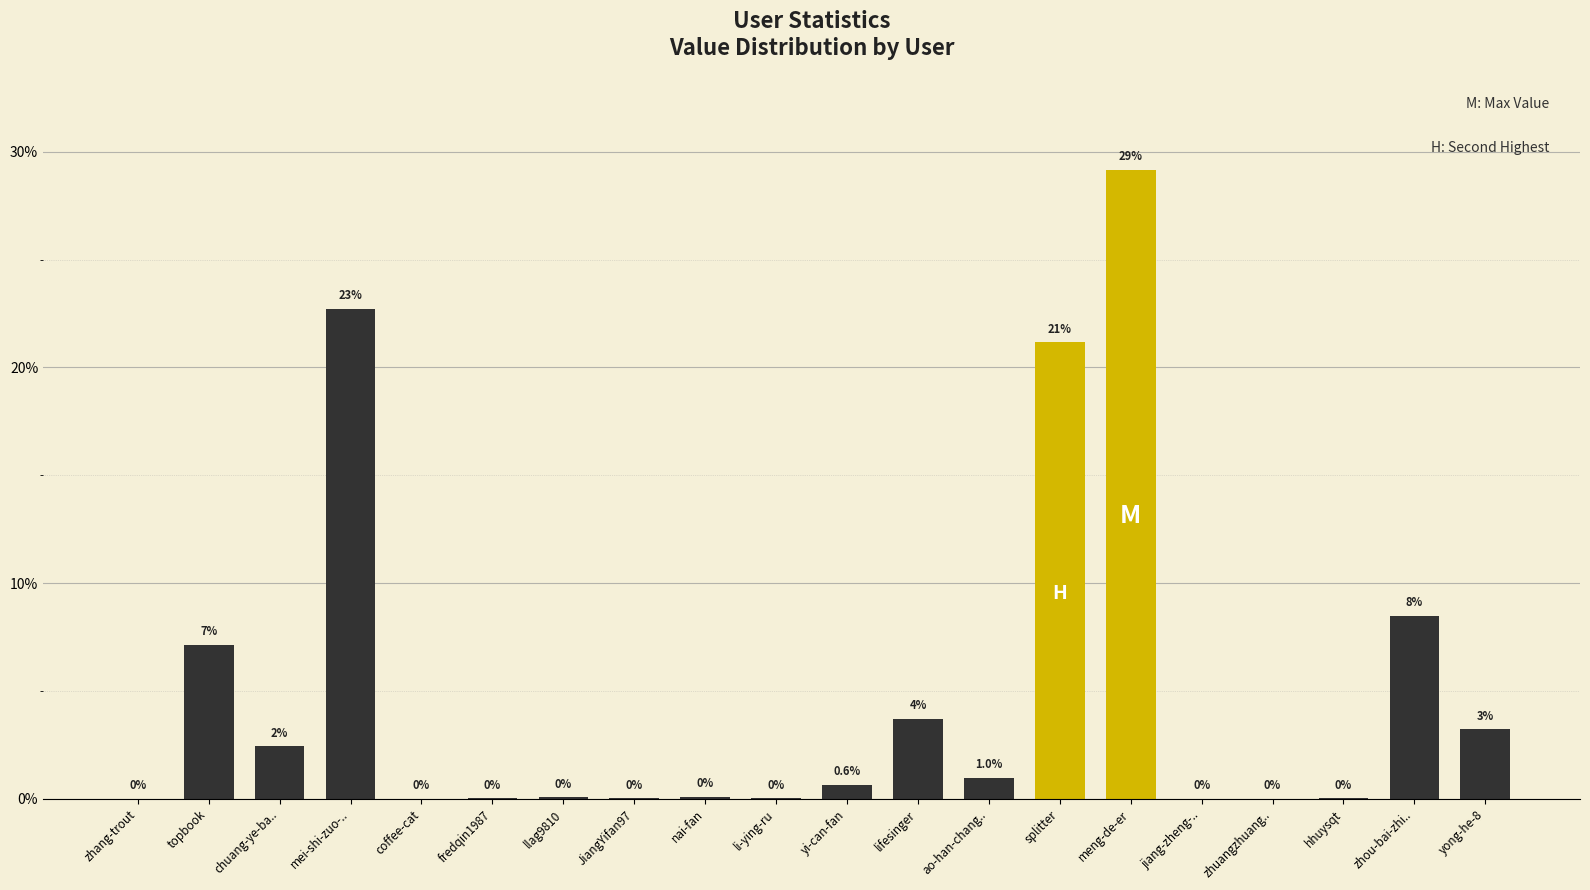

Between zhang-trout and lifesinger, which is larger?

lifesinger